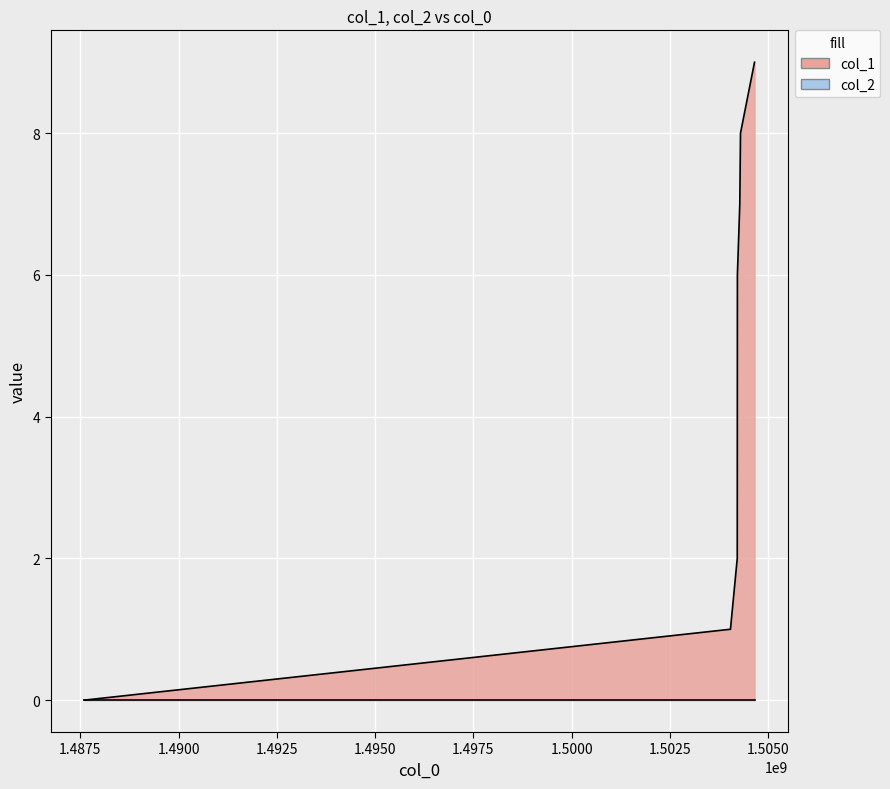

Rank the categories by value from highest to lowest.

1504653488, 1504297029, 1504279030, 1504217831, 1504214180, 1504041408, 1487598419